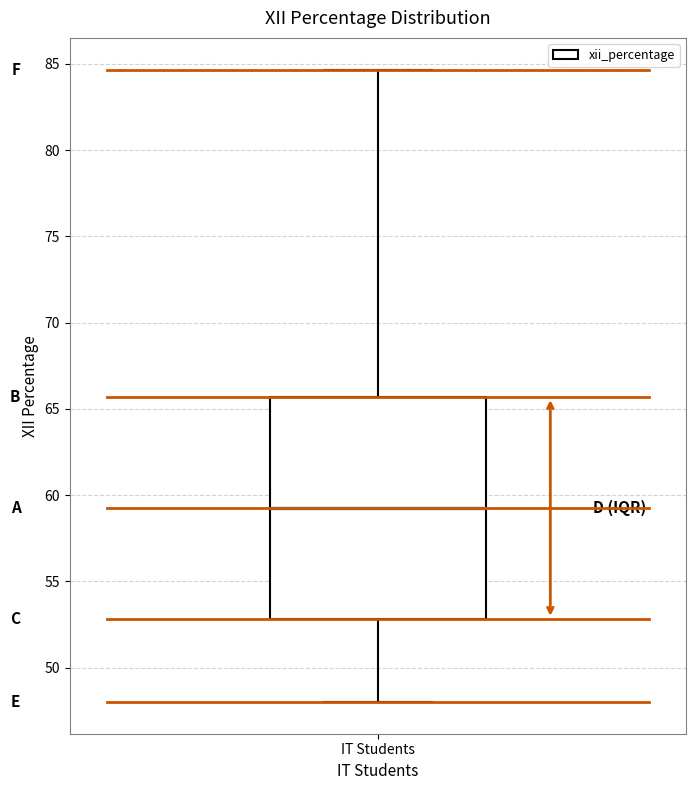

Transcribe this box plot: give where the median line is, the range the box spans, and where the two whiskers end, as read against the y-axis. The values are not printed on the chart, so give them approximately, as read against the axis.

median 59.5, box 53.0 to 65.5, whiskers 48.0 to 84.5